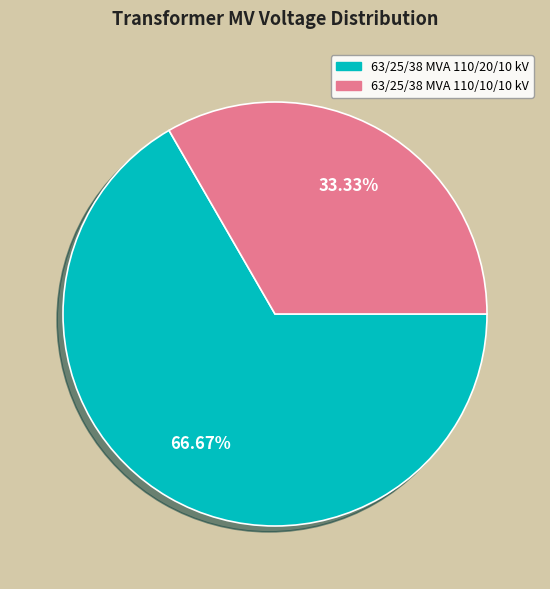

Rank the categories by value from lowest to highest.

63/25/38 MVA 110/10/10 kV, 63/25/38 MVA 110/20/10 kV